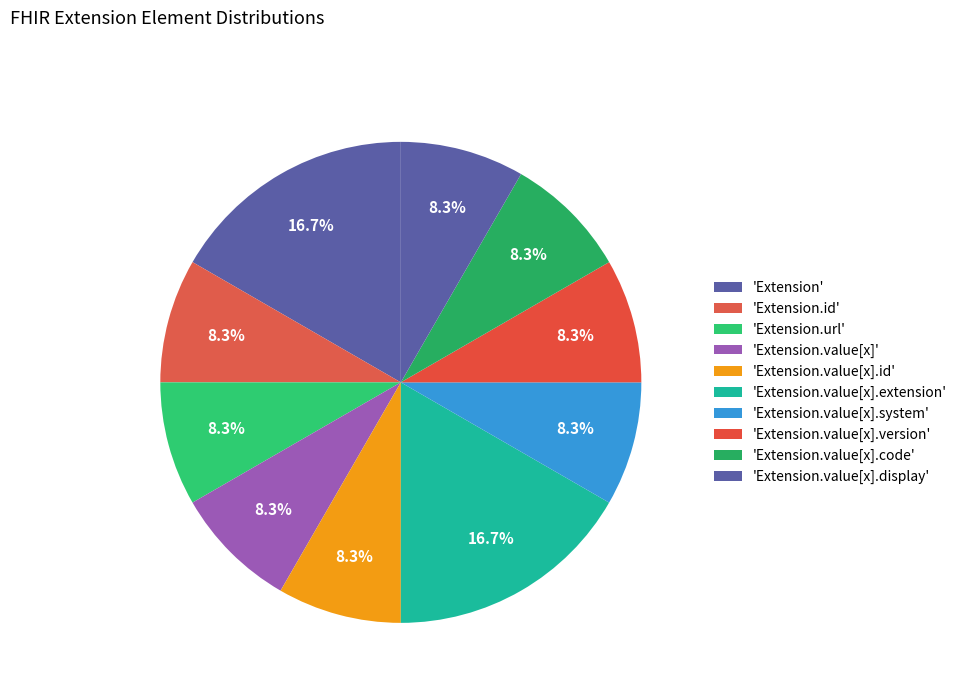

Count the number of slices in the pie.

10